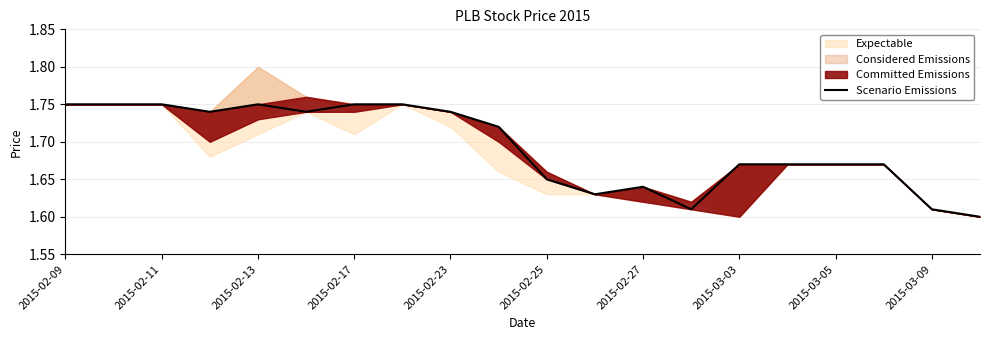

How many lines are shown in the chart?

1